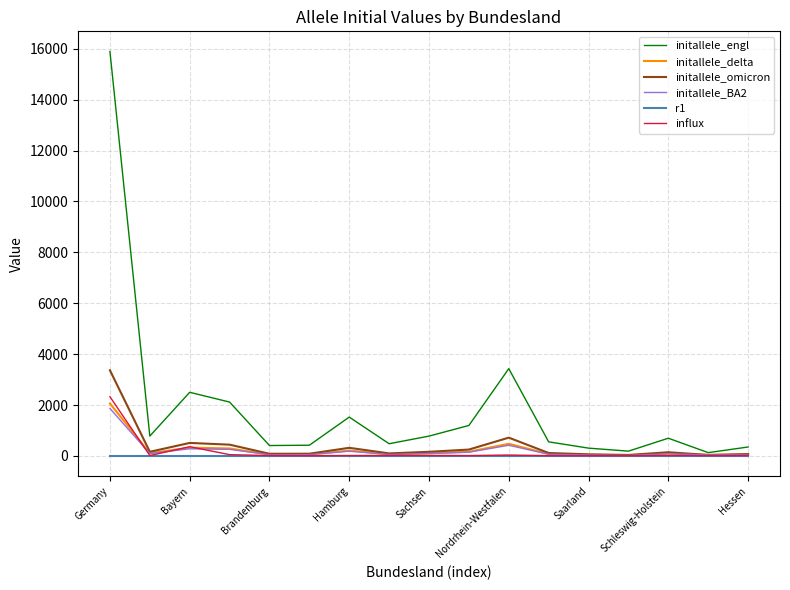

Which series has the largest total across all categories?

initallele_engl